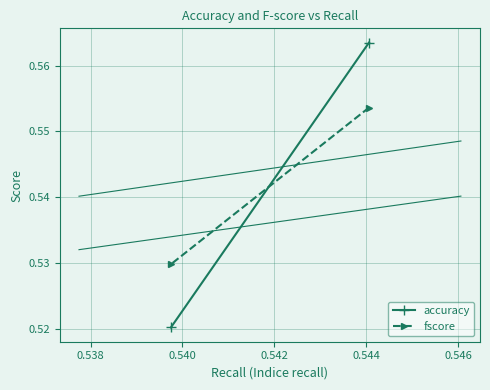

At 0.538, list the series in order from smallest to largest.

accuracy, fscore